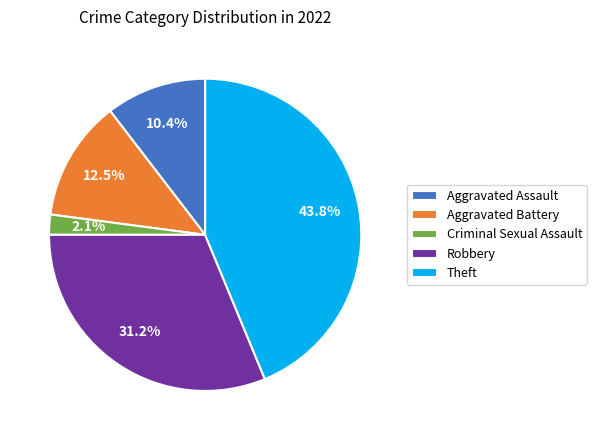

Is the sum of Theft and Criminal Sexual Assault greater than half?

No